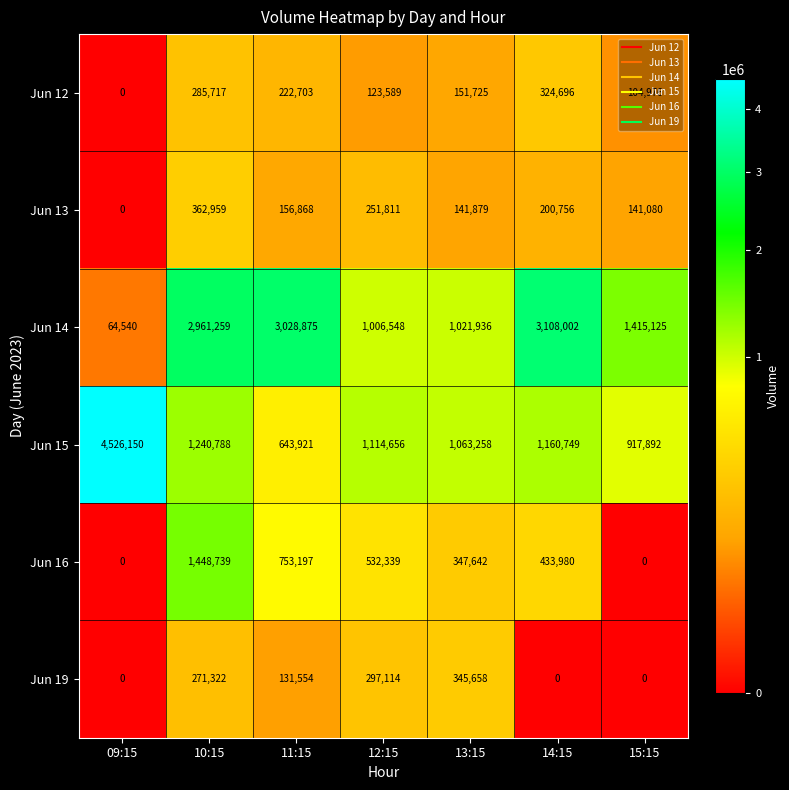

What is the difference between the maximum and minimum values in the Jun 12 series?

324696